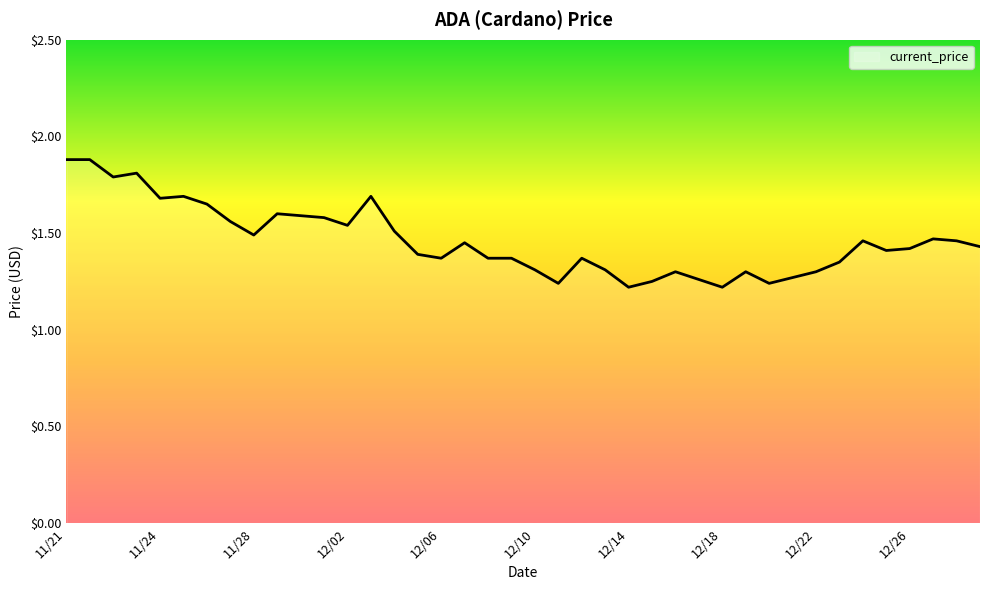

What is the difference between the maximum and minimum values?

0.7